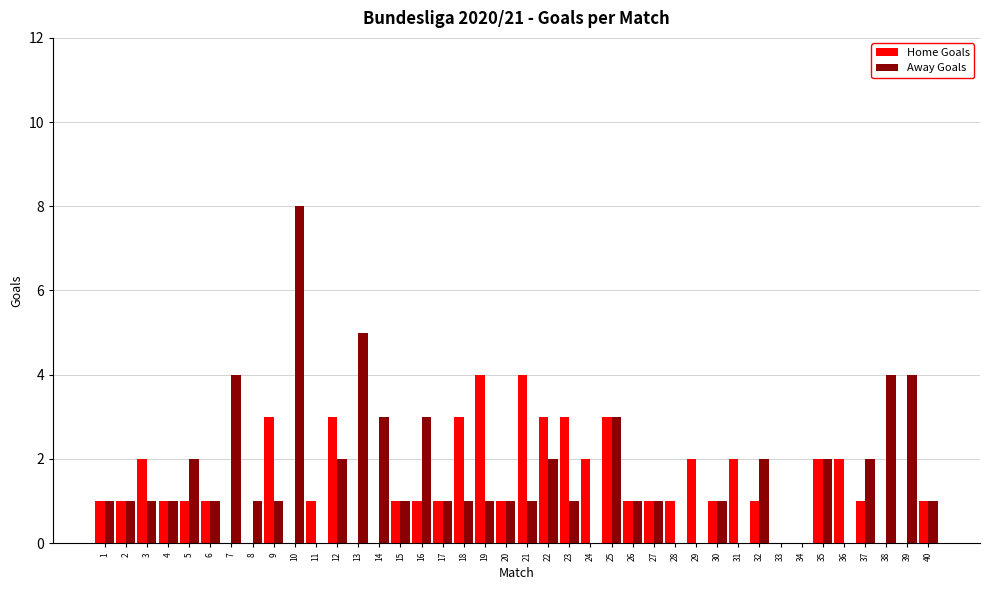

Which series has the largest total across all categories?

Away Goals